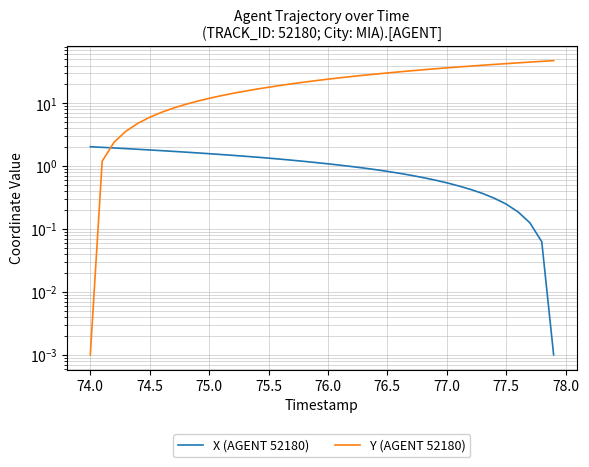

After their last crossing, which series has the higher values: X (AGENT 52180) or Y (AGENT 52180)?

Y (AGENT 52180)